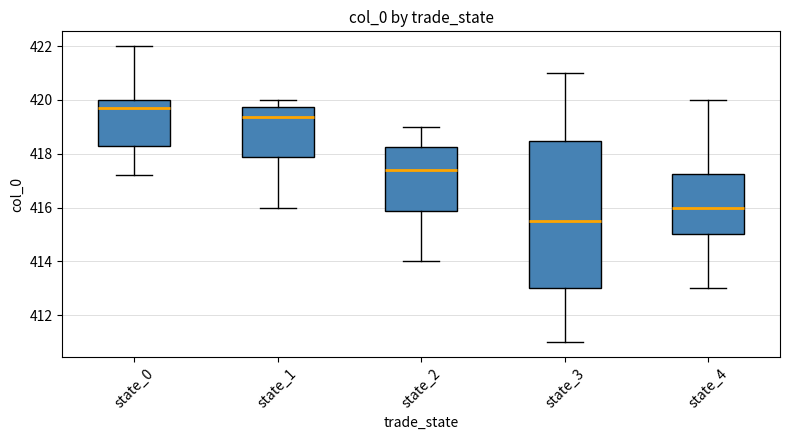

Which box has the highest median line?

state_0